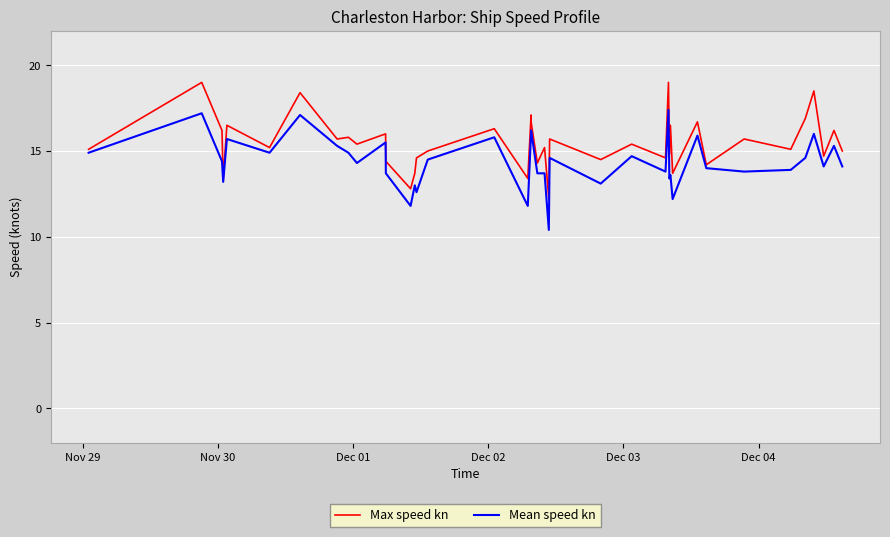

List the series in order of their overall mean, highest first.

Max speed kn, Mean speed kn